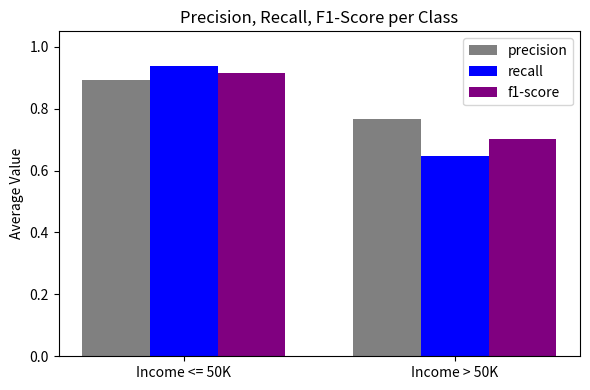

Which series has the widest spread of values?

recall